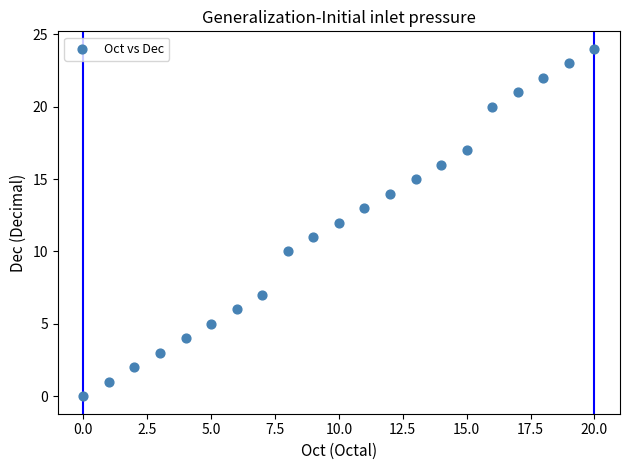

What is the range of Y values (max minus min)?

24